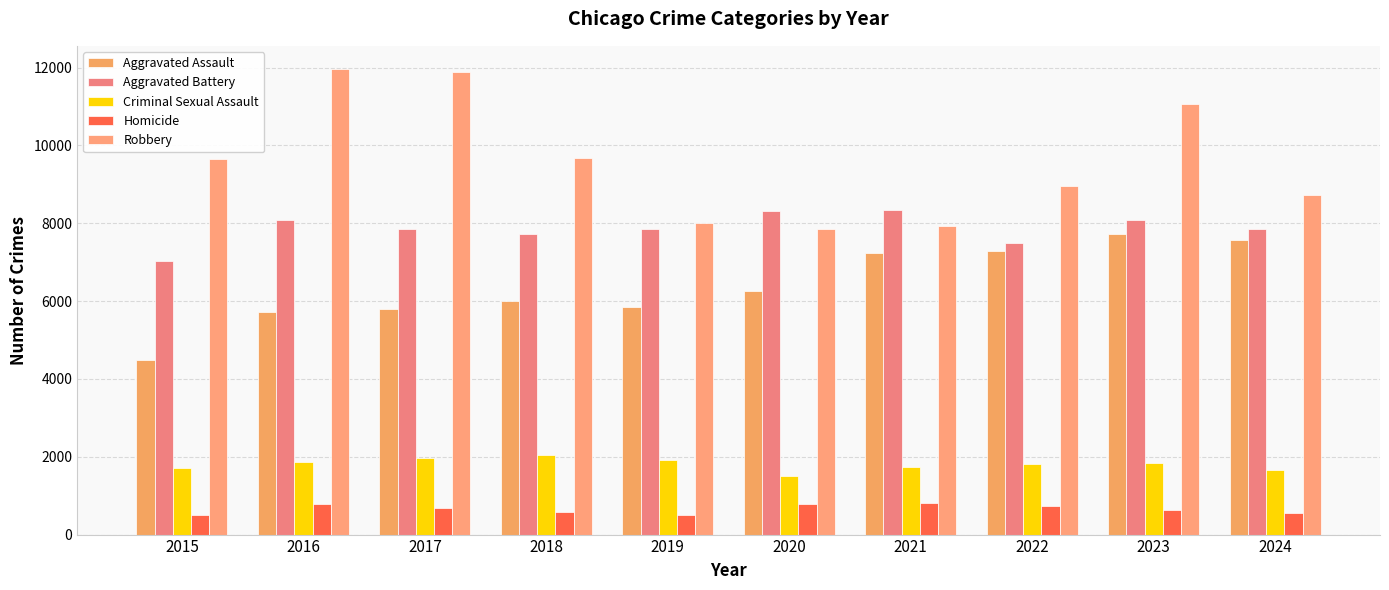

How many bars are there in total?

50